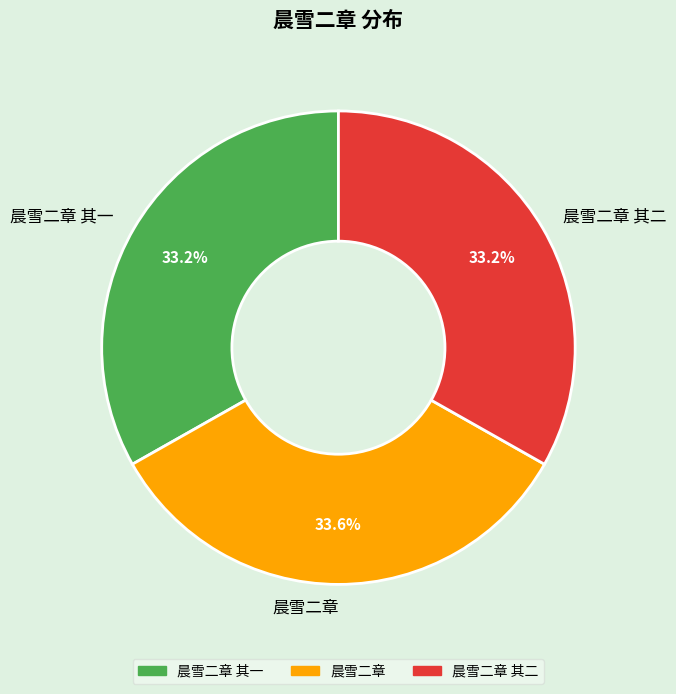

What is the ratio of the value at 晨雪二章 其二 to the value at 晨雪二章 其一?

1.0